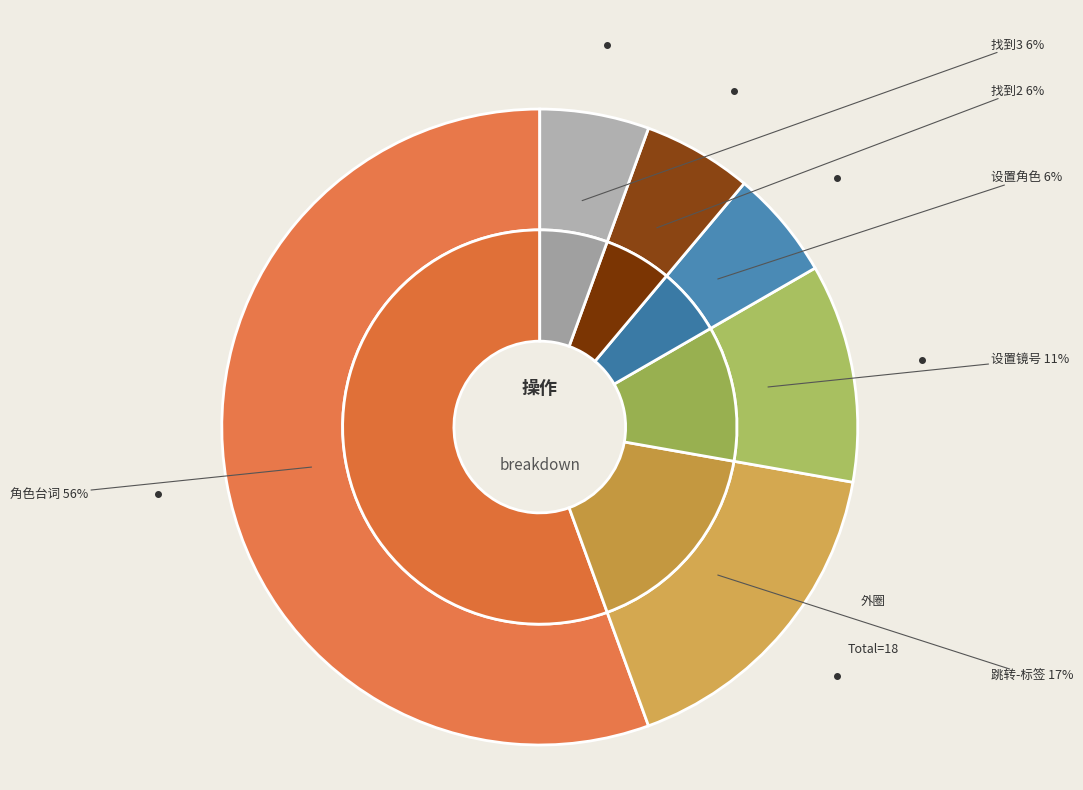

The 找到2 slice represents 6% of the pie. True or false?

True